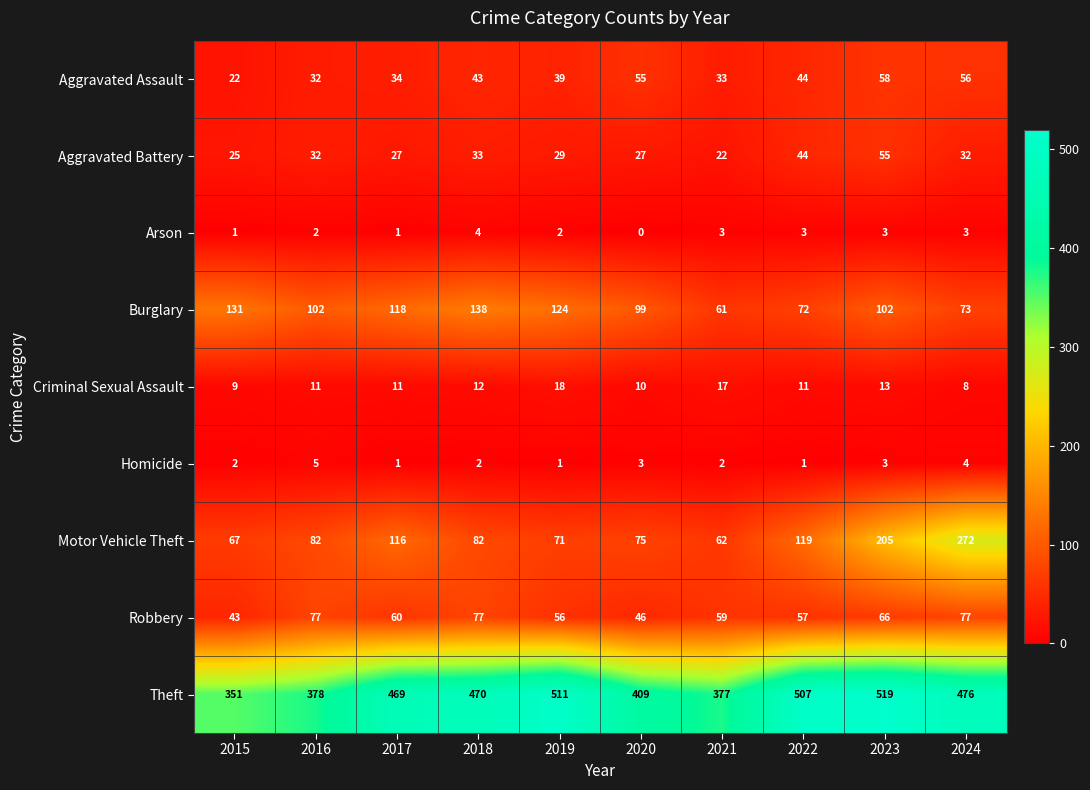

At which category is the sum across all series the highest?

2023